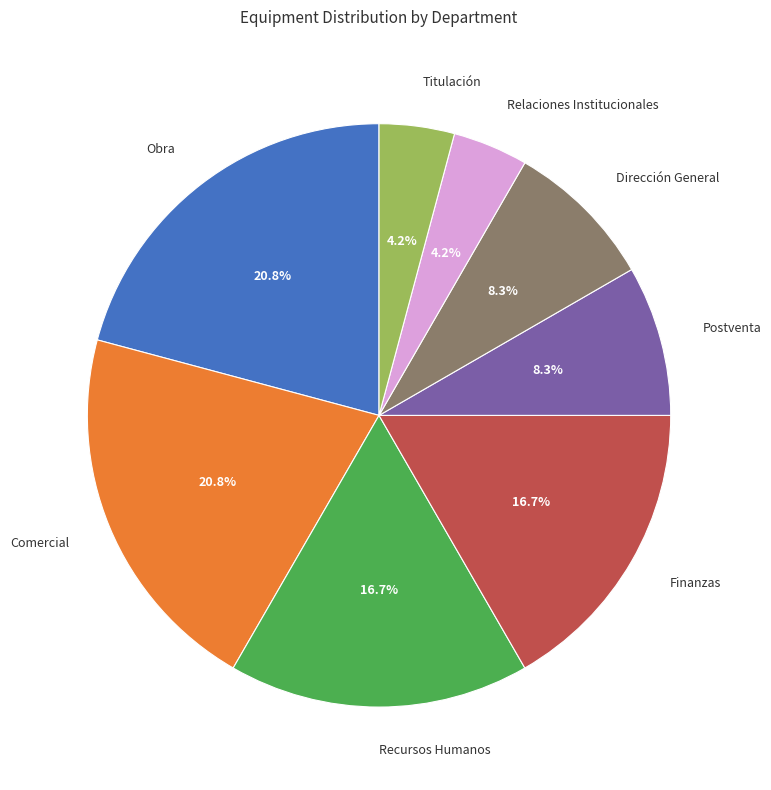

Is there a majority slice in this chart?

No